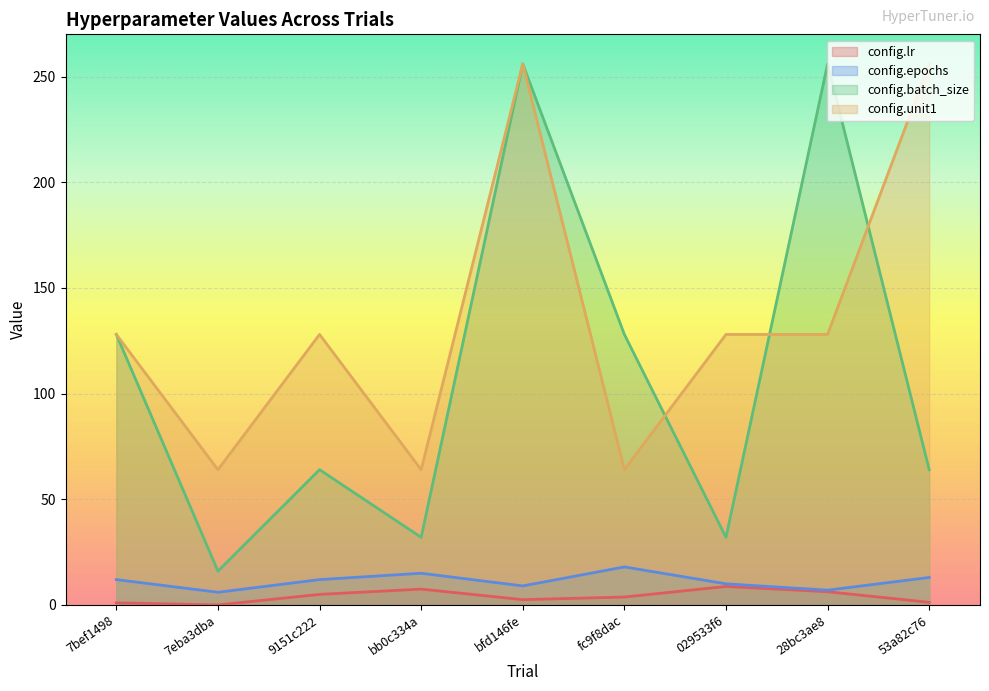

What is the total value across all series at 7bef1498?

269.0